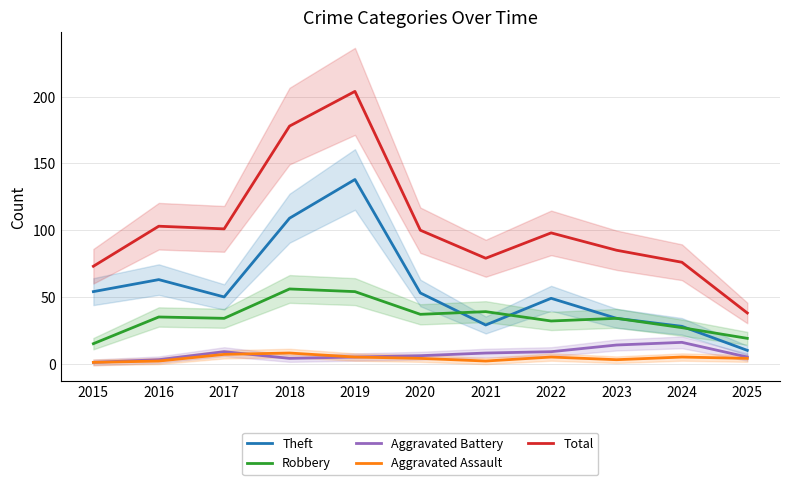

Is the value of Robbery at 2023 greater than the value of Theft at 2025?

Yes